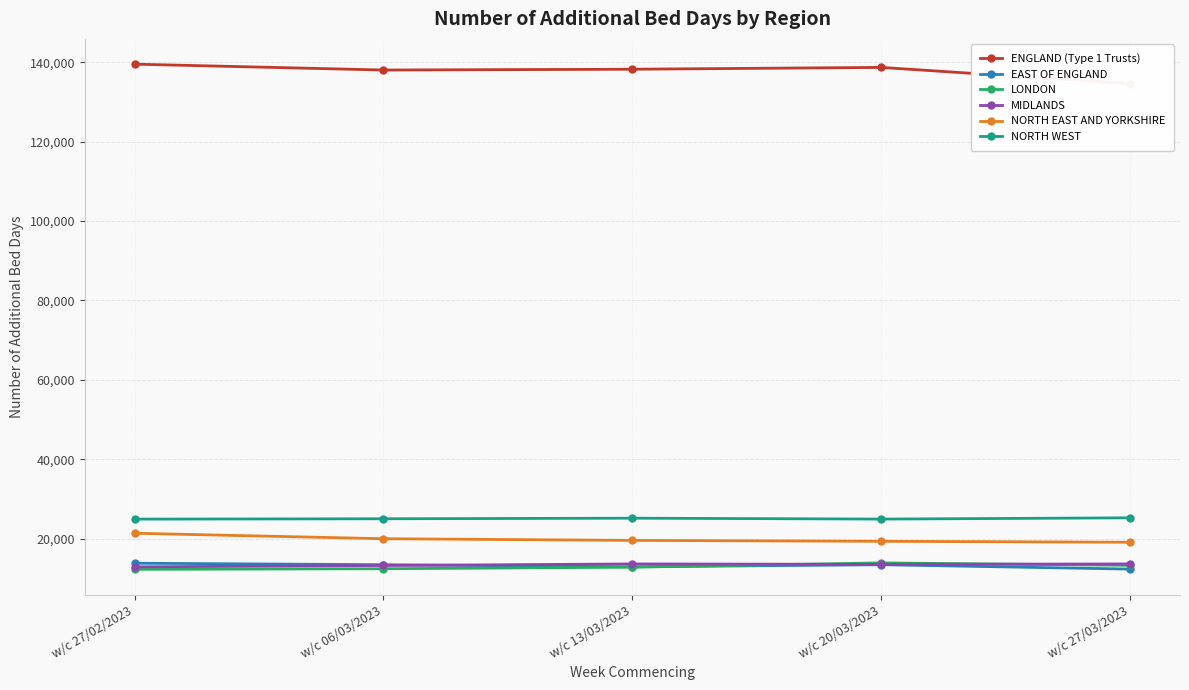

Which category has the lowest value in the EAST OF ENGLAND series?

w/c 27/03/2023